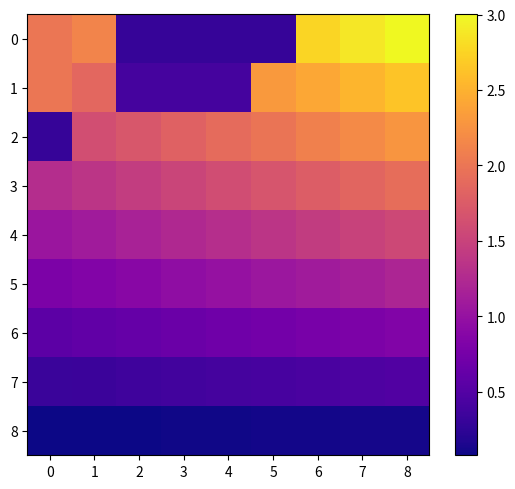

Which series has the largest total across all categories?

2